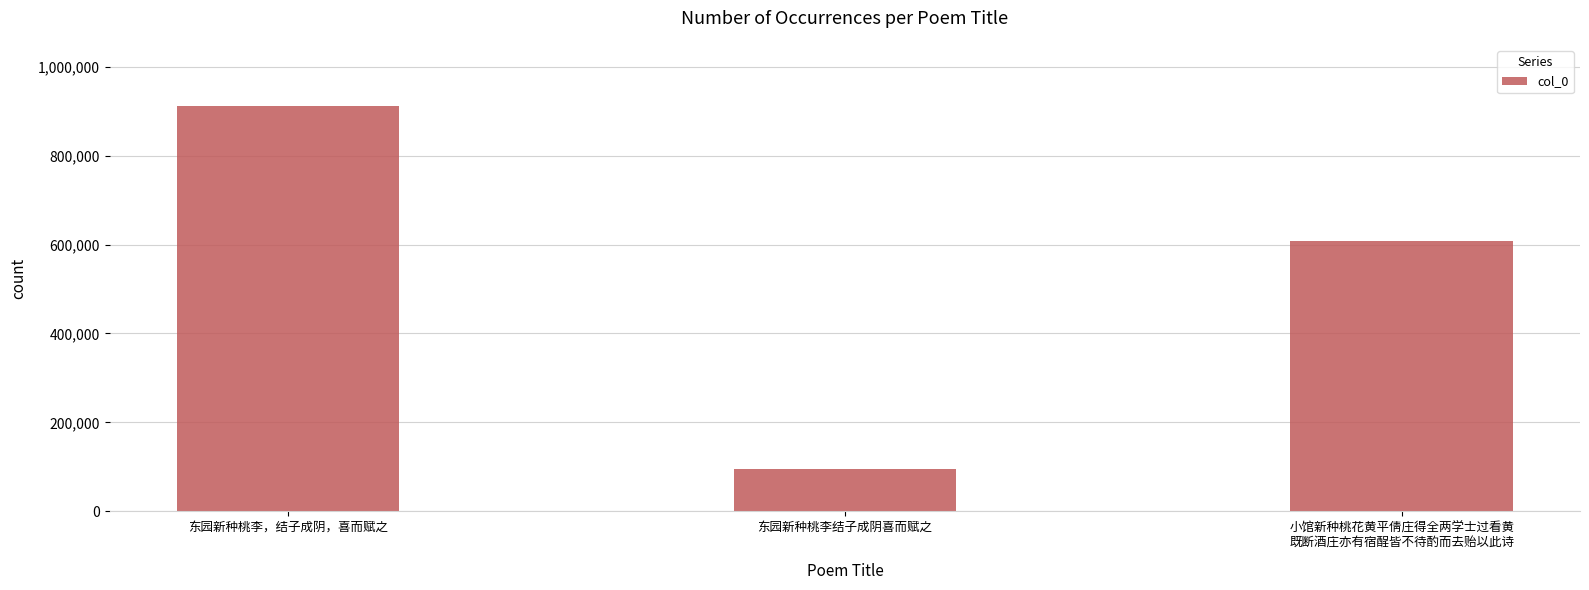

How many data points does each series have?

3